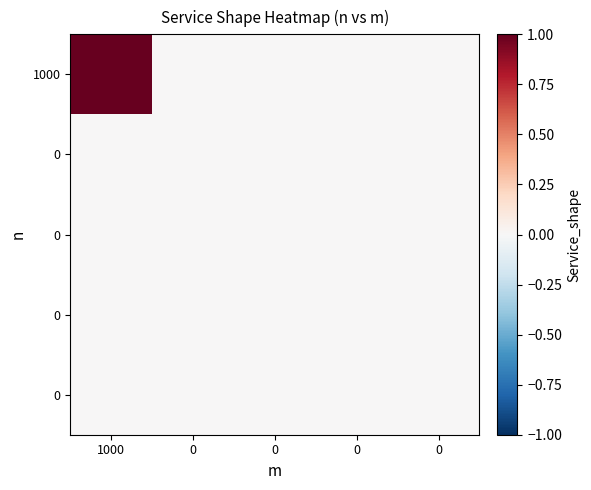

At which category does the chart reach its peak across all series?

1000